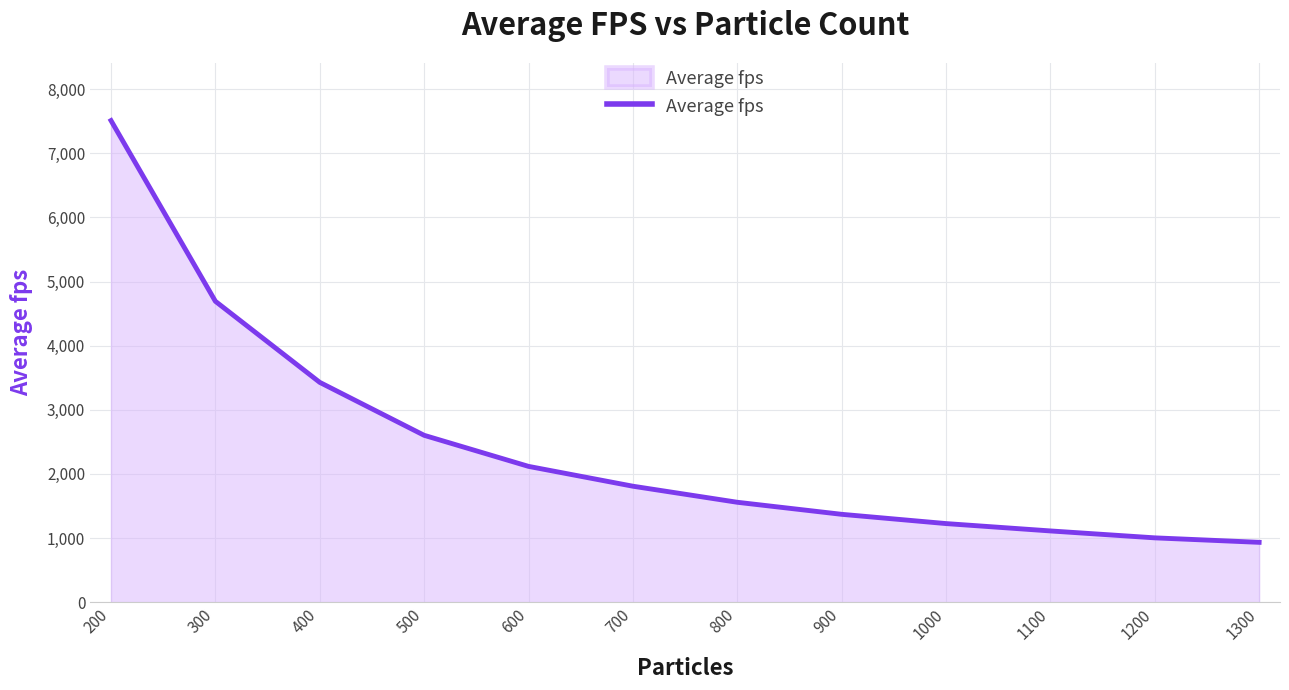

Between 600 and 200, which is larger?

200